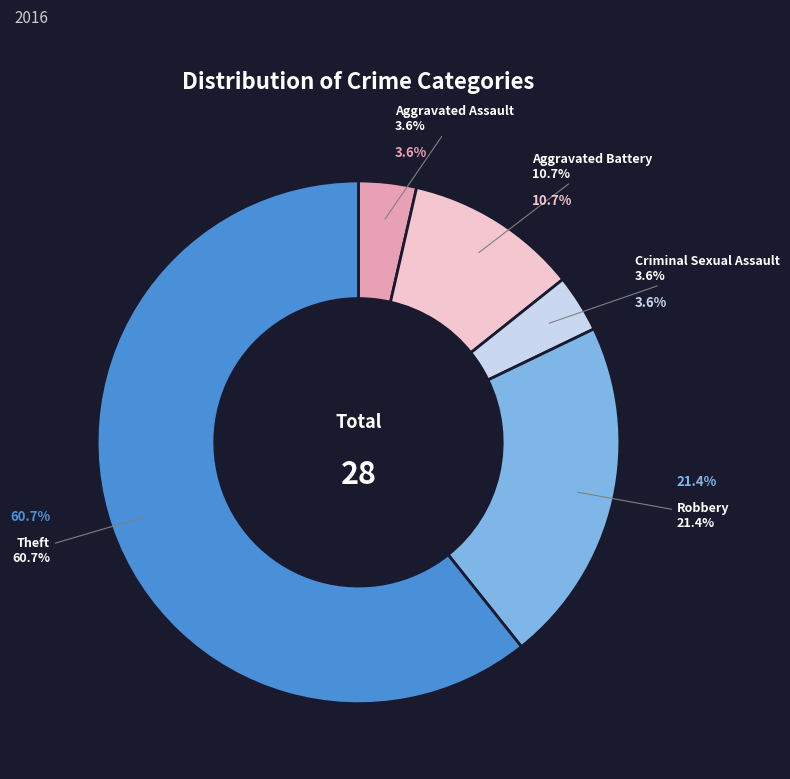

Rank the categories by value from lowest to highest.

Aggravated Assault, Criminal Sexual Assault, Aggravated Battery, Robbery, Theft